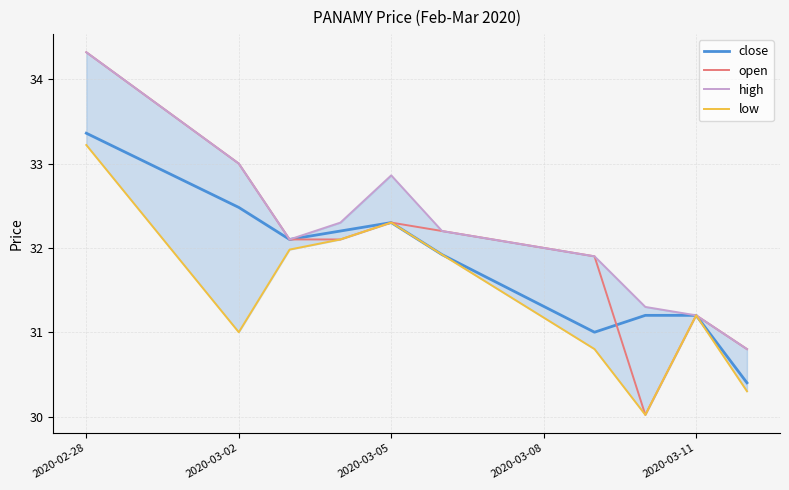

At which label does close first exceed 32?

2020-02-28